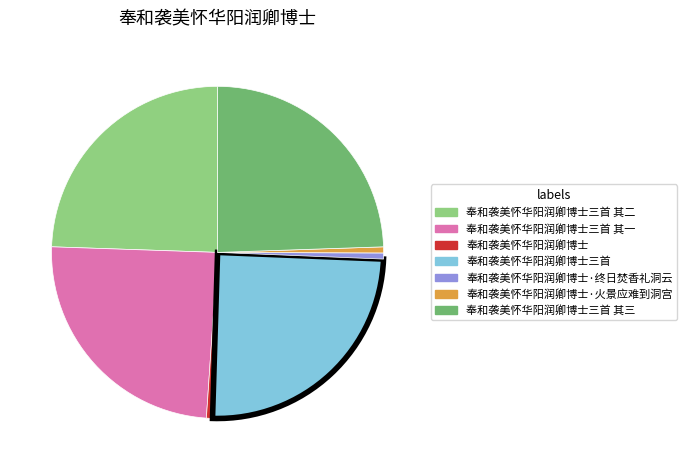

Combined, do 奉和袭美怀华阳润卿博士三首 其三 and 奉和袭美怀华阳润卿博士三首 其一 account for over 50%?

No